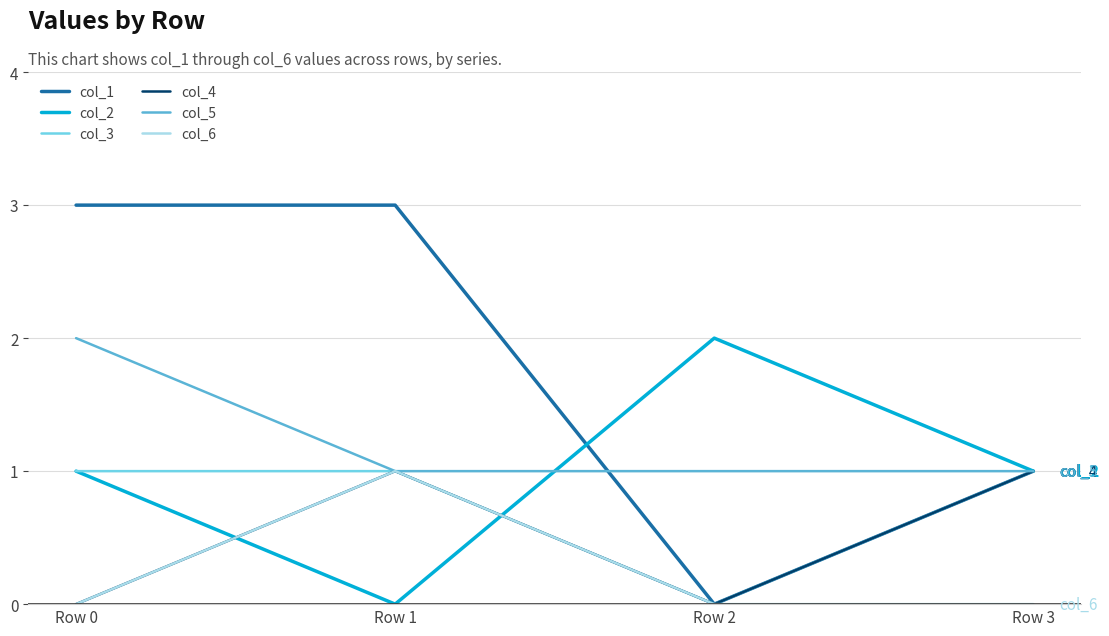

How many interior local peaks does the col_4 series have?

1